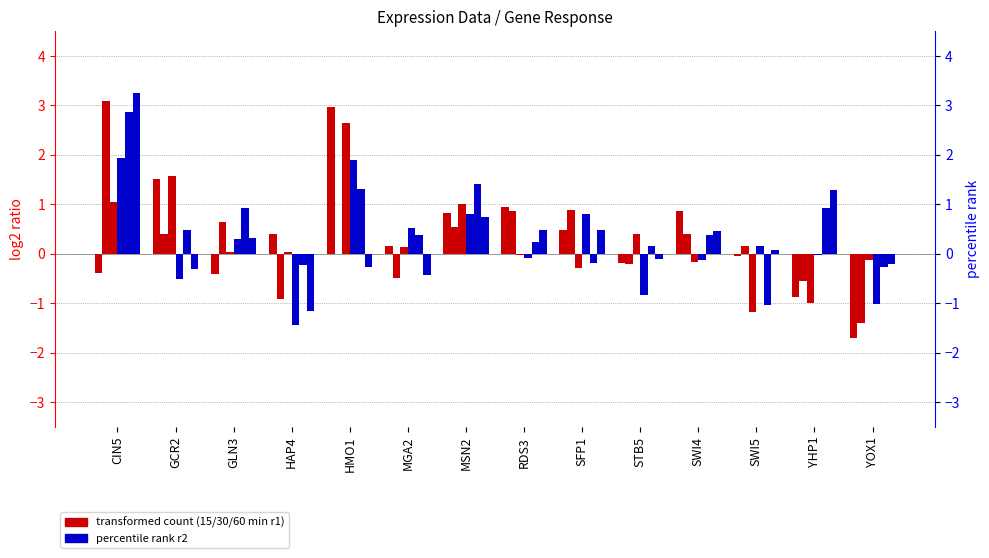

What is the total value across all series at HMO1?

8.5